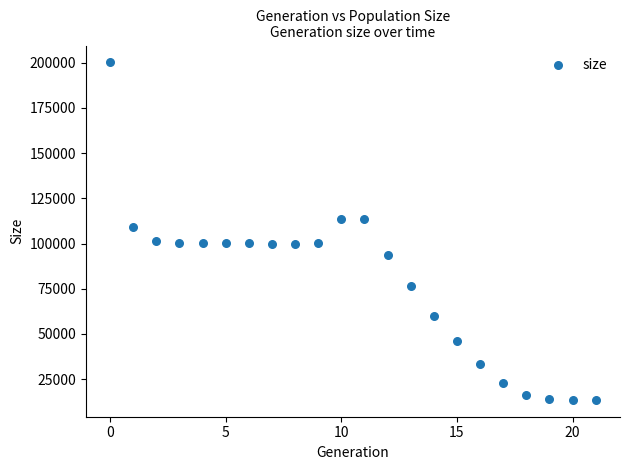

What Y value in the scatter plot is closest to 106850?

109107